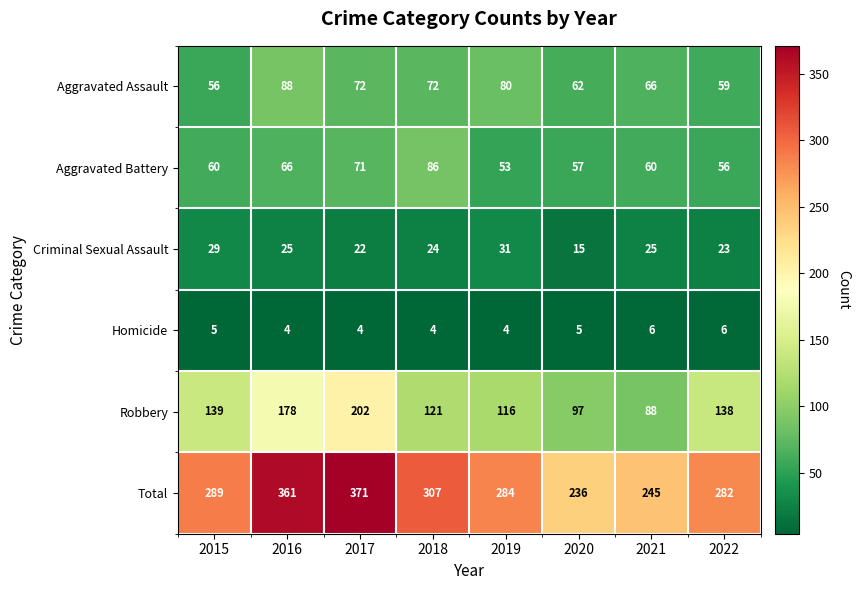

Which series has the largest total across all categories?

Total